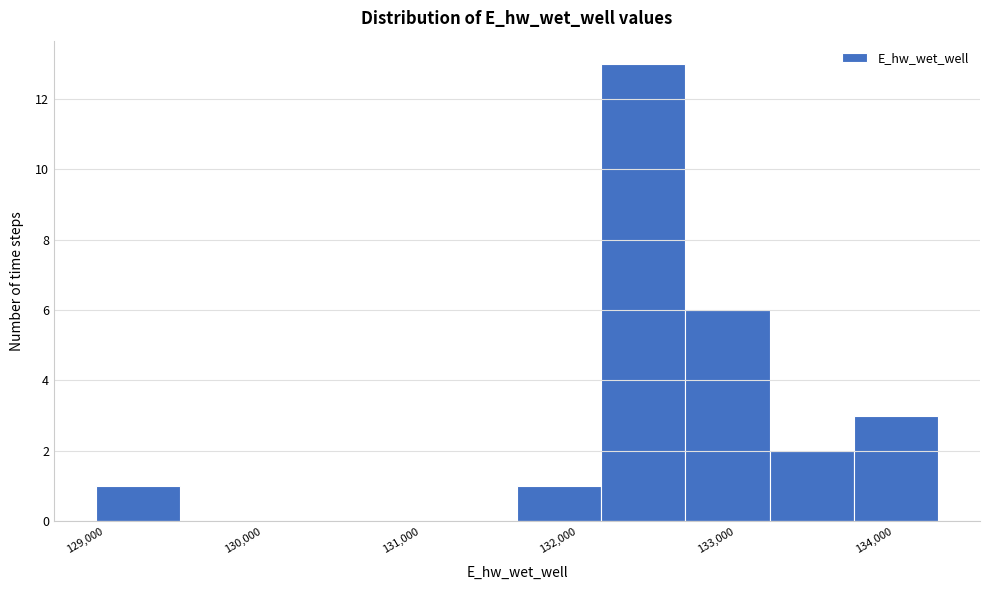

Reading left to right, list every bar in this chart as the range it spans on the x-axis followed by its height. Neither the bar edges nor the heights are printed on the chart, so give them approximately, as read against the axes.

128900 to 129500: 1
129500 to 130000: 0
130000 to 130500: 0
130500 to 131100: 0
131100 to 131600: 0
131600 to 132100: 1
132100 to 132700: 13
132700 to 133200: 6
133200 to 133700: 2
133700 to 134300: 3